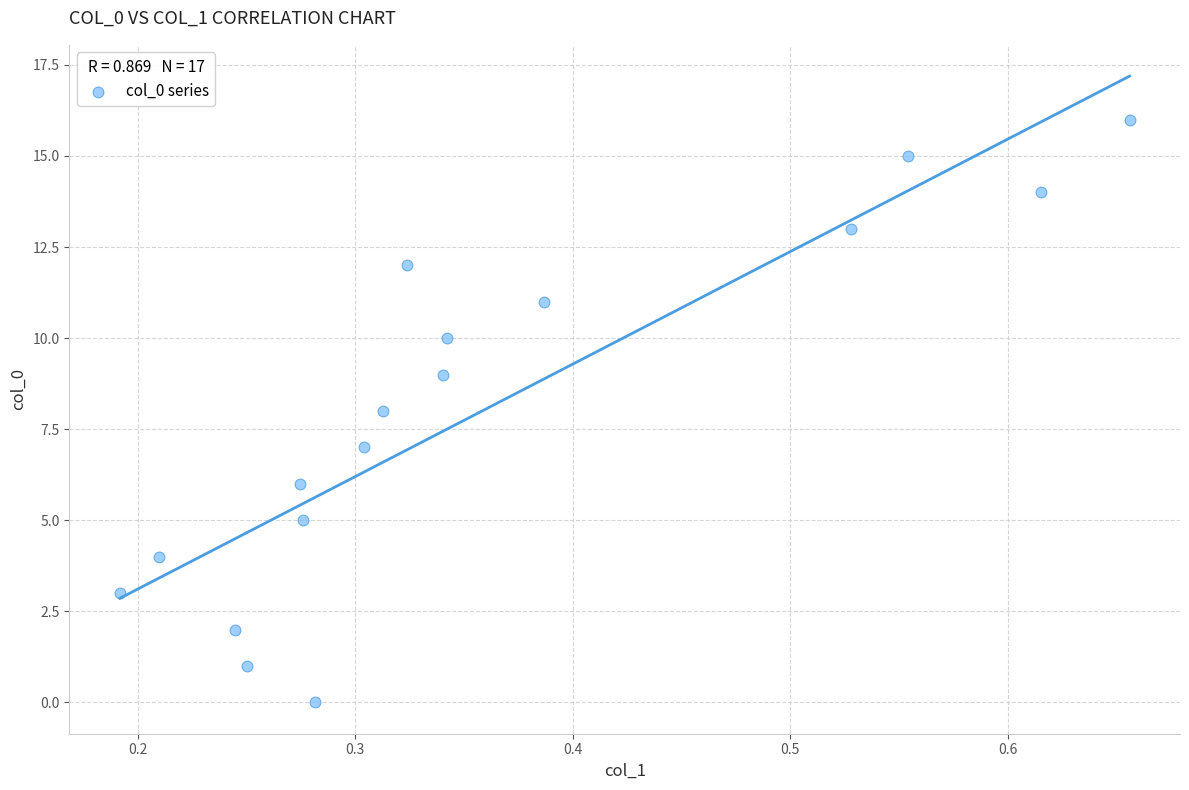

What is the range of Y values (max minus min)?

16